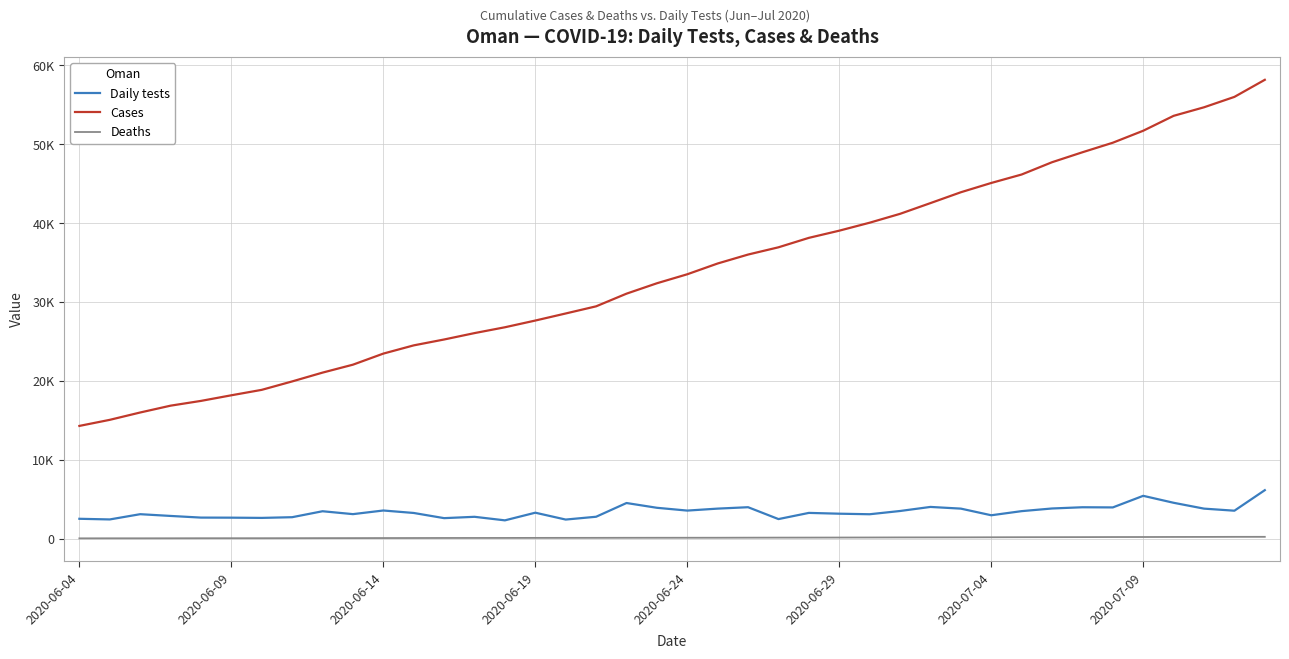

True or false: Deaths and Daily tests cross at least once.

False